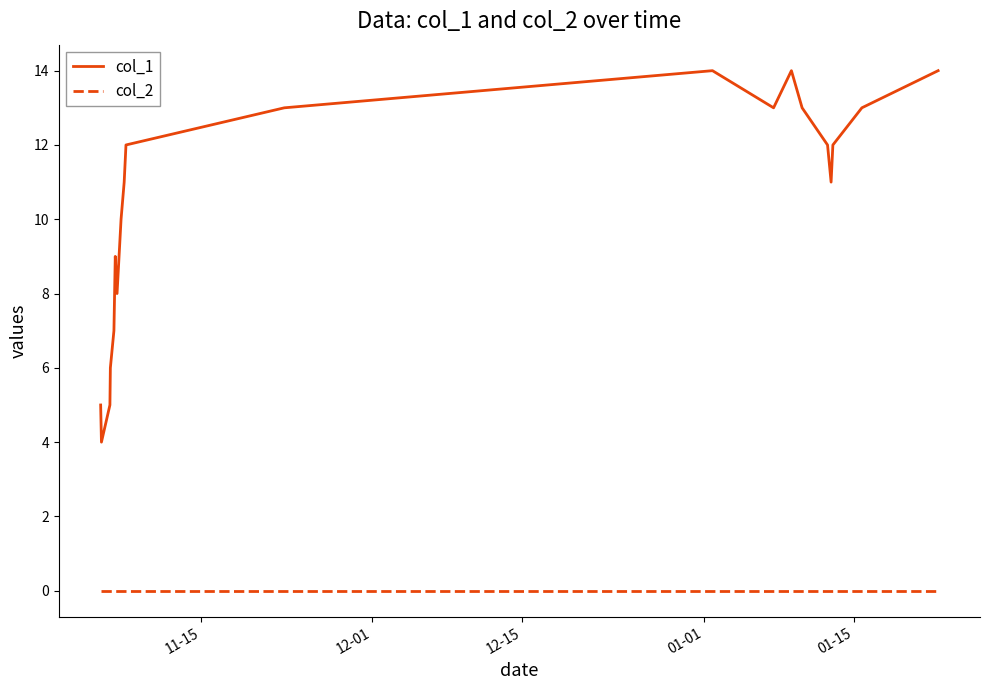

List the series in order of their peak value, highest first.

col_1, col_2